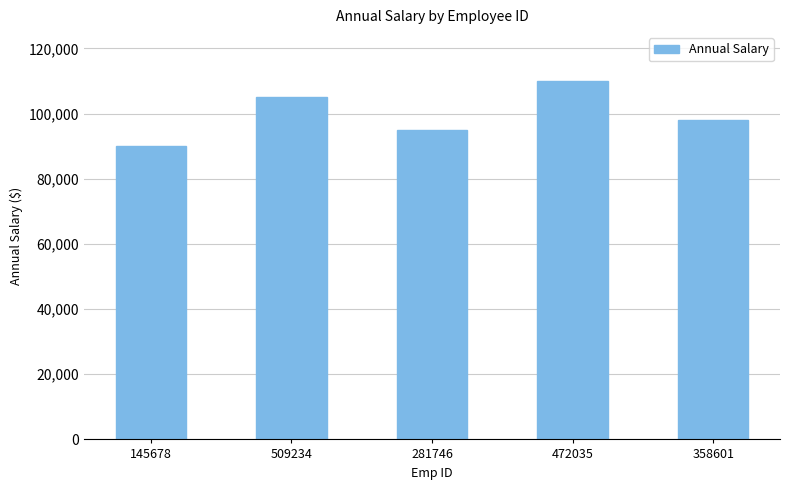

Is it true that the value at 472035 is 50578?

False